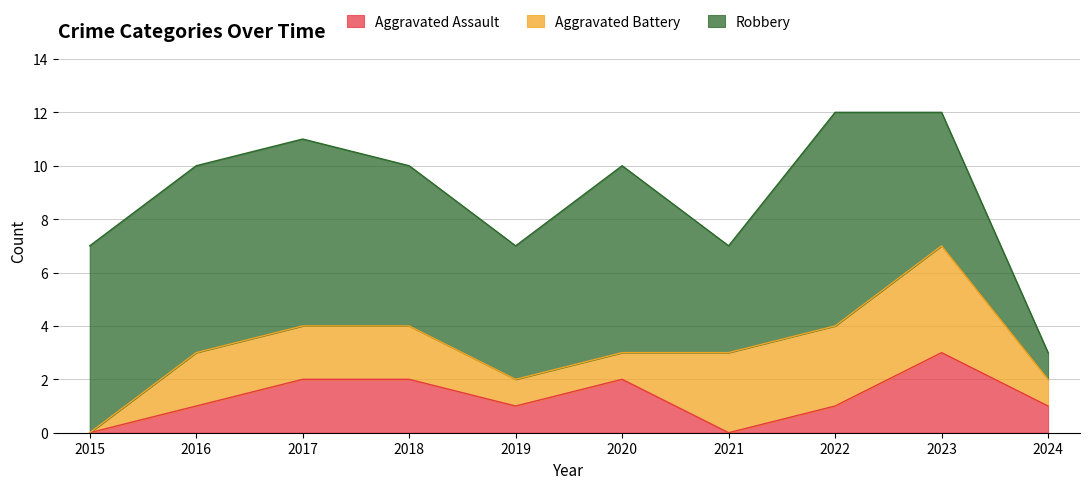

Reading right to left, transcribe all the data shown in this chart.

Aggravated Assault: 2024=1	2023=3	2022=1	2021=0	2020=2	2019=1	2018=2	2017=2	2016=1	2015=0
Aggravated Battery: 2024=1	2023=4	2022=3	2021=3	2020=1	2019=1	2018=2	2017=2	2016=2	2015=0
Robbery: 2024=1	2023=5	2022=8	2021=4	2020=7	2019=5	2018=6	2017=7	2016=7	2015=7